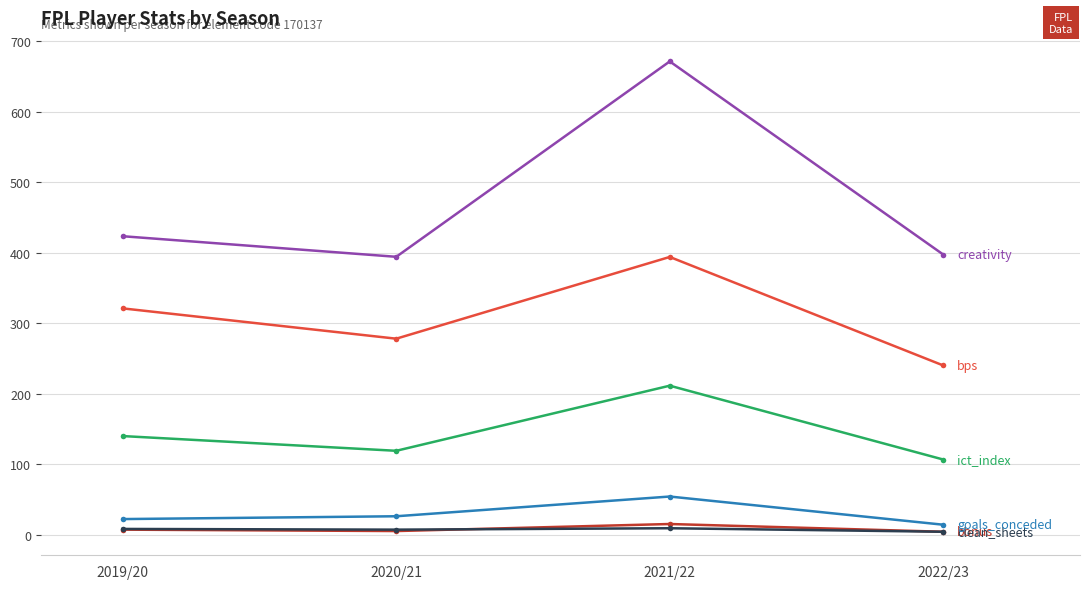

At which category is the sum across all series the highest?

2021/22